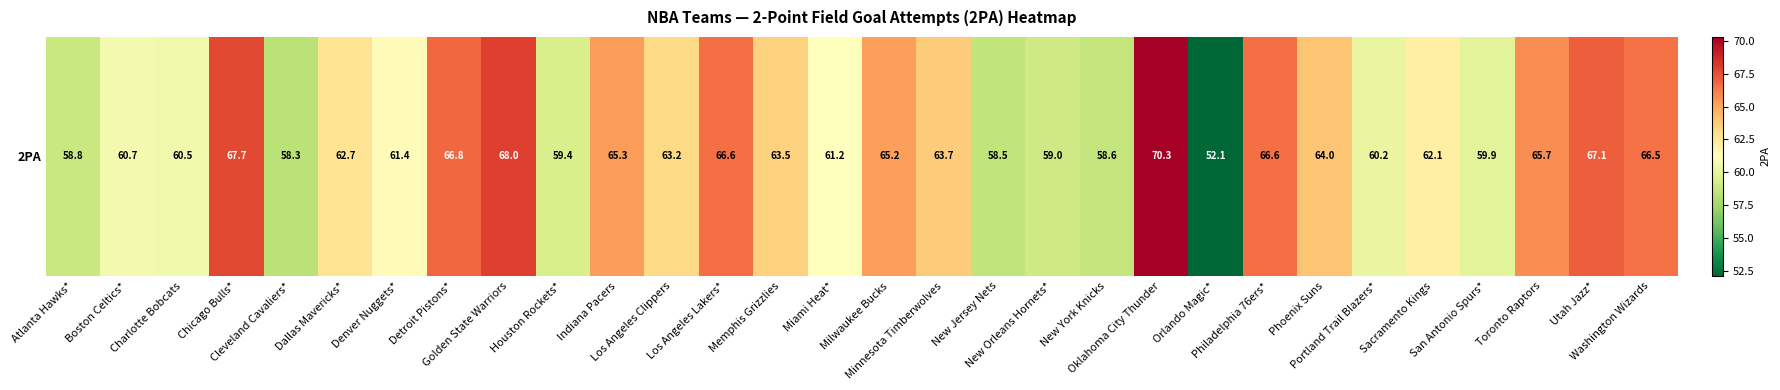

At which label does the data first exceed 63?

Chicago Bulls*